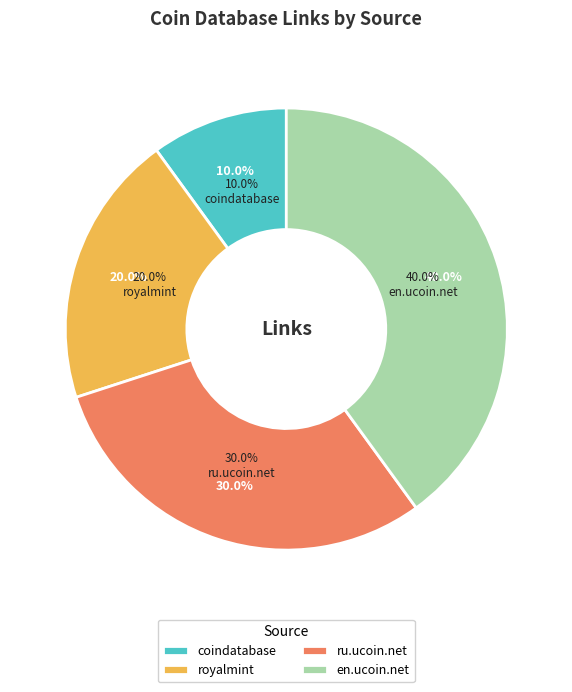

How many segments does this pie chart have?

4